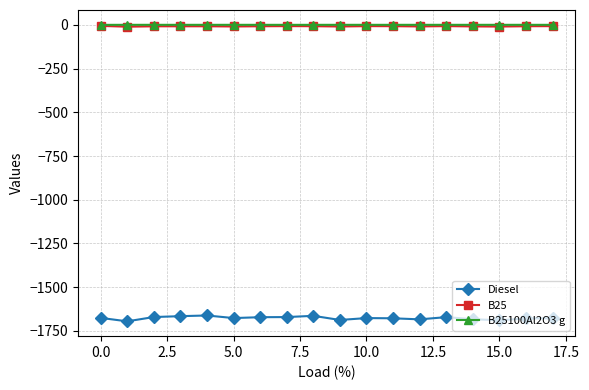

How many lines are shown in the chart?

3